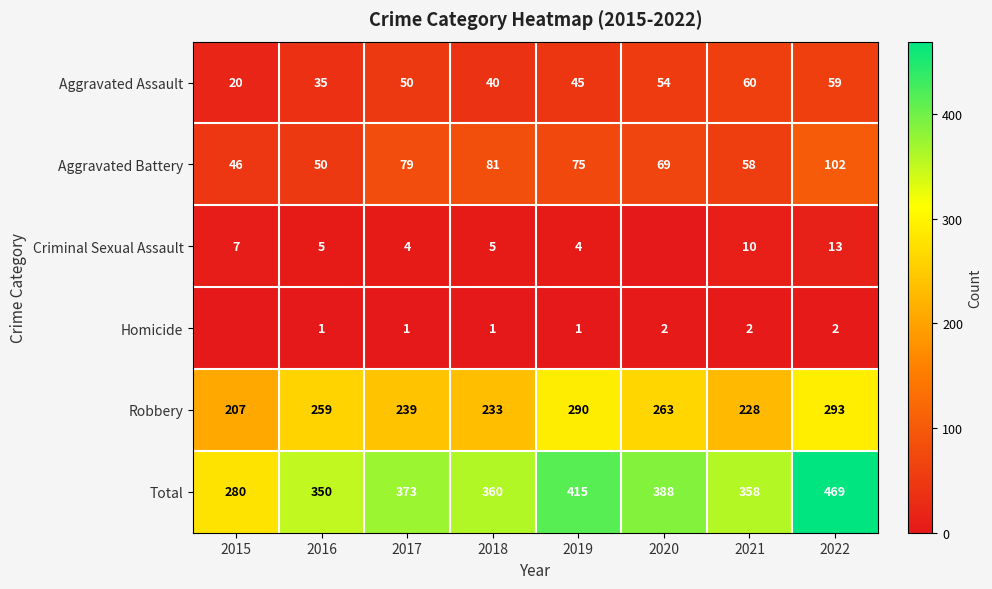

Which has a higher value, 2021 or 2020?

2021